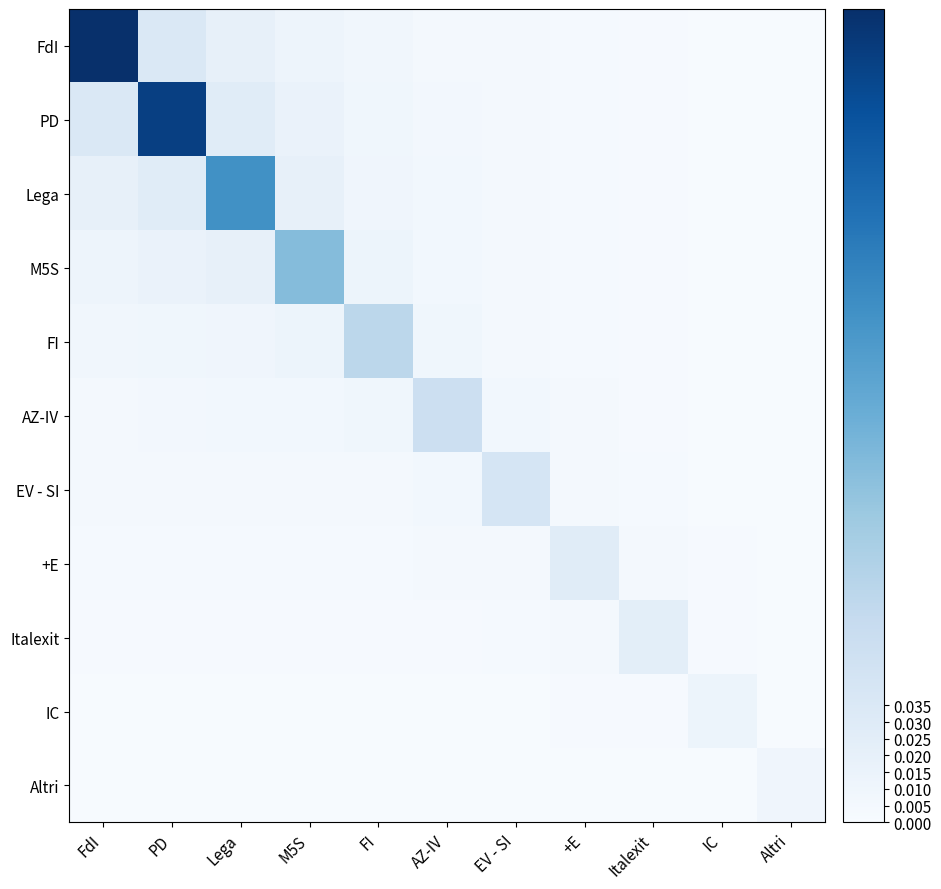

Between IC and FI, which is larger?

FI